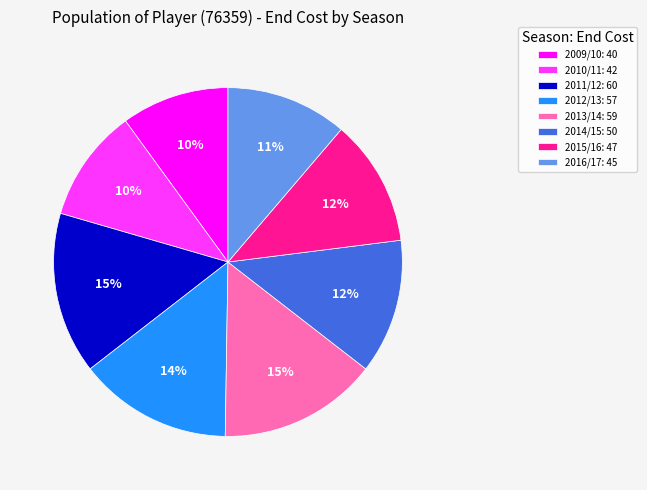

How many slices are in this pie chart?

8